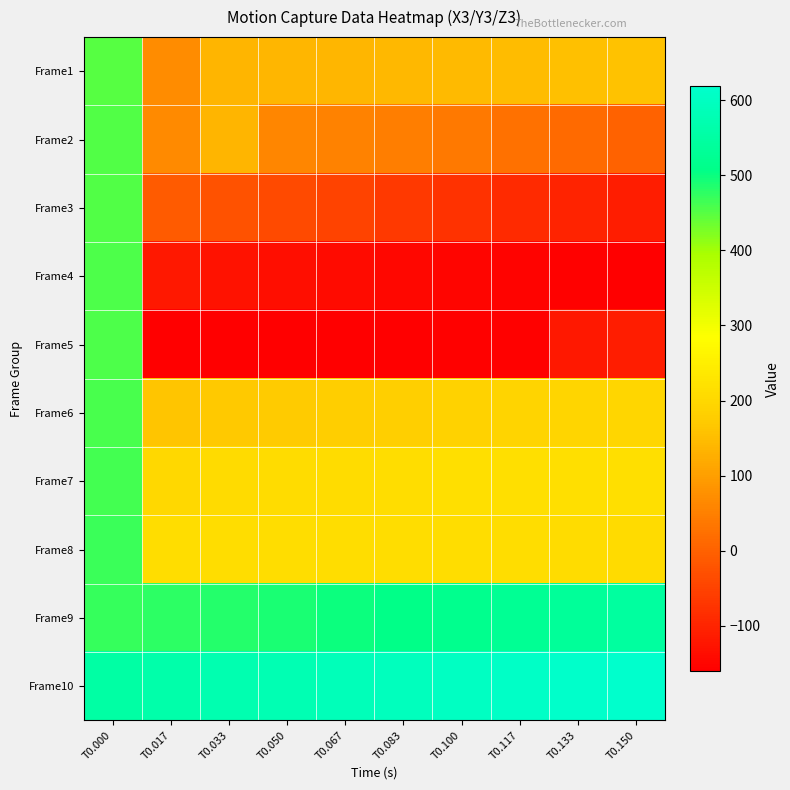

Which category has the lowest value across all series?

T0.033